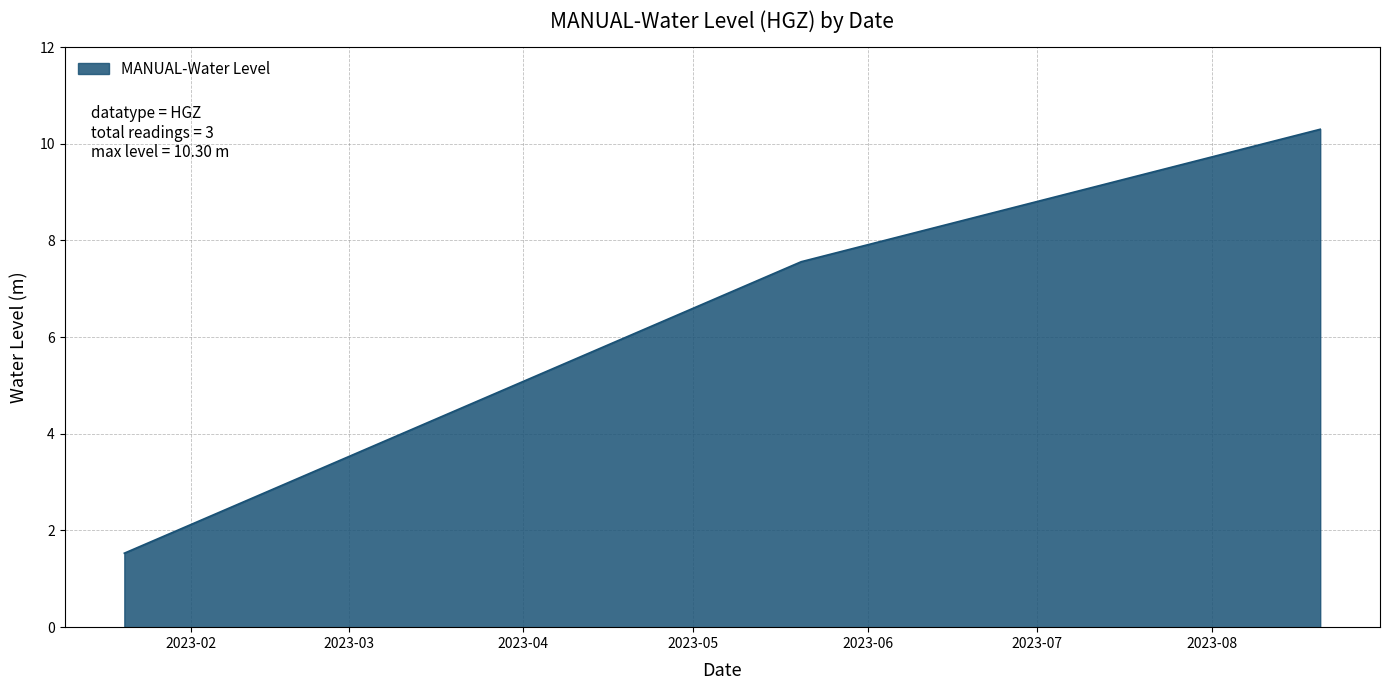

What is the greatest value displayed?

10.3